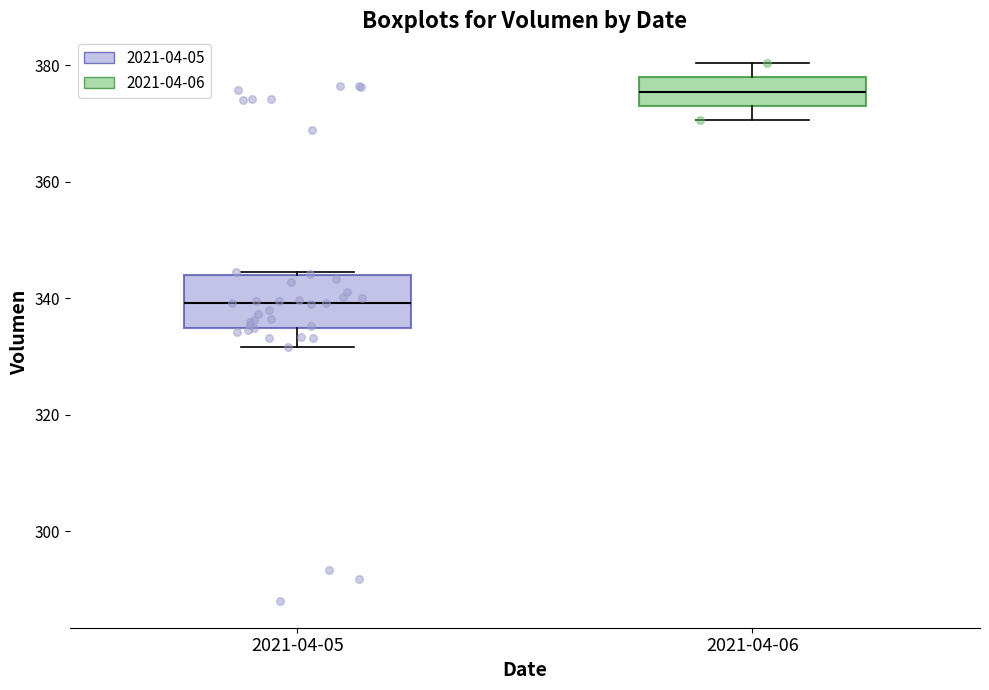

Which box's median line is the highest?

2021-04-06